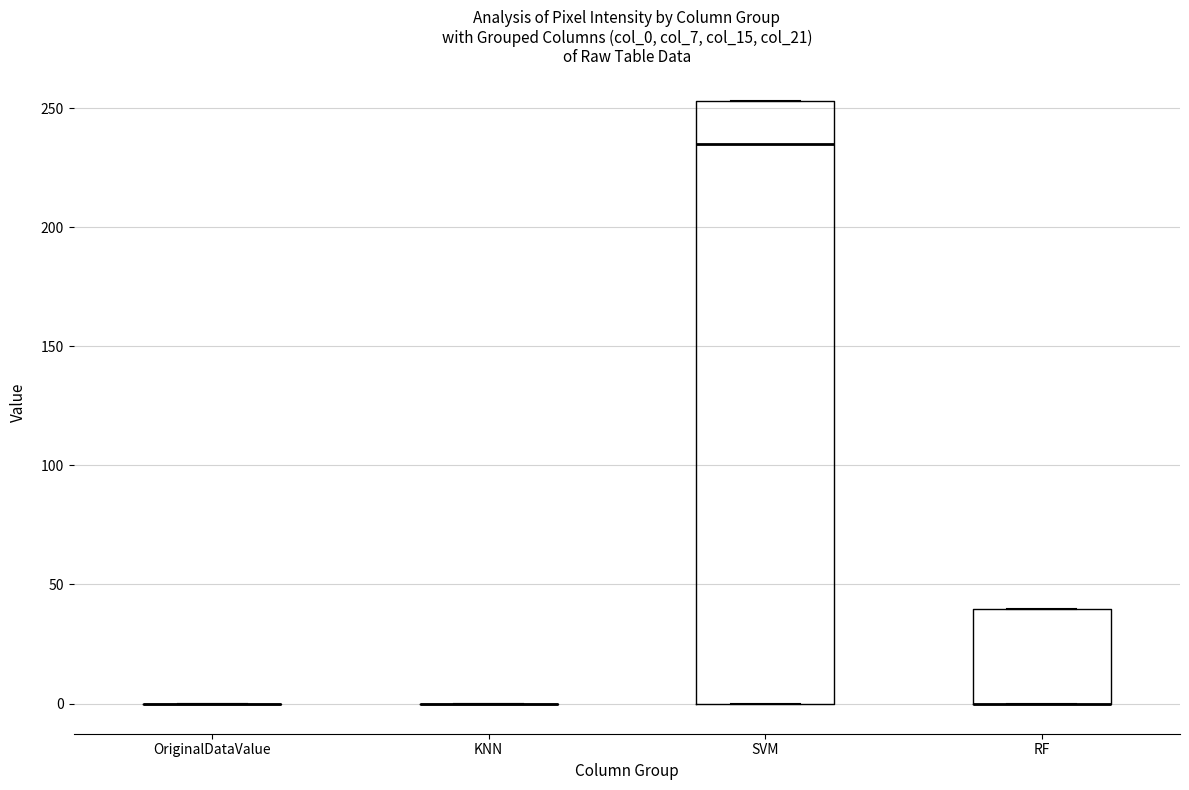

Reading left to right, read every box against the y-axis: the position of its median line, the range the box covers, and the ends of its whiskers. The values are not printed on the chart, so give them approximately, as read against the axis.

OriginalDataValue: box collapsed to a line at 0, whiskers 0 to 0
KNN: box collapsed to a line at 0, whiskers 0 to 0
SVM: median 235, box 0 to 255, whiskers 0 to 255
RF: median 0 (drawn on the box's lower edge), box 0 to 40, whiskers 0 to 40